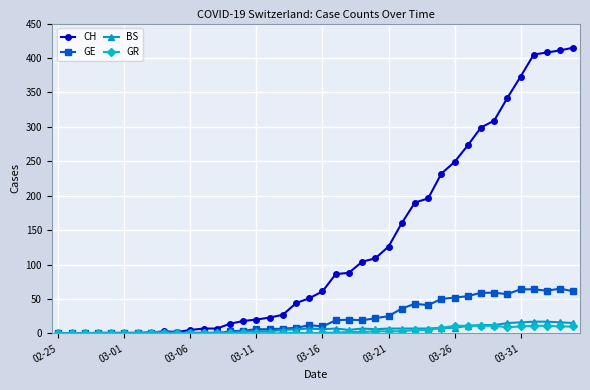

At how many categories does at least one series exceed 365?

5